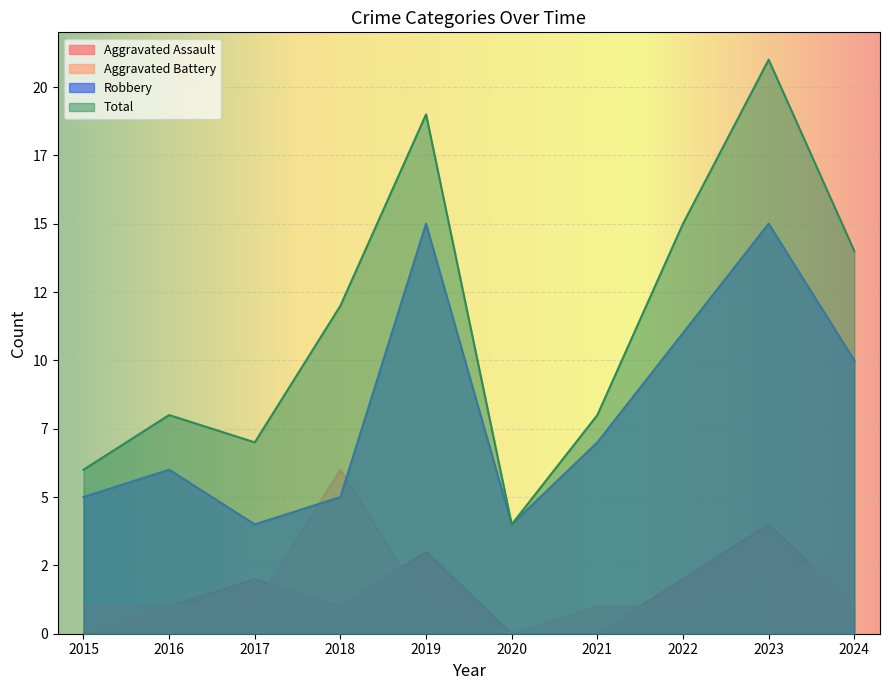

List the series in order of their peak value, highest first.

Total, Robbery, Aggravated Battery, Aggravated Assault